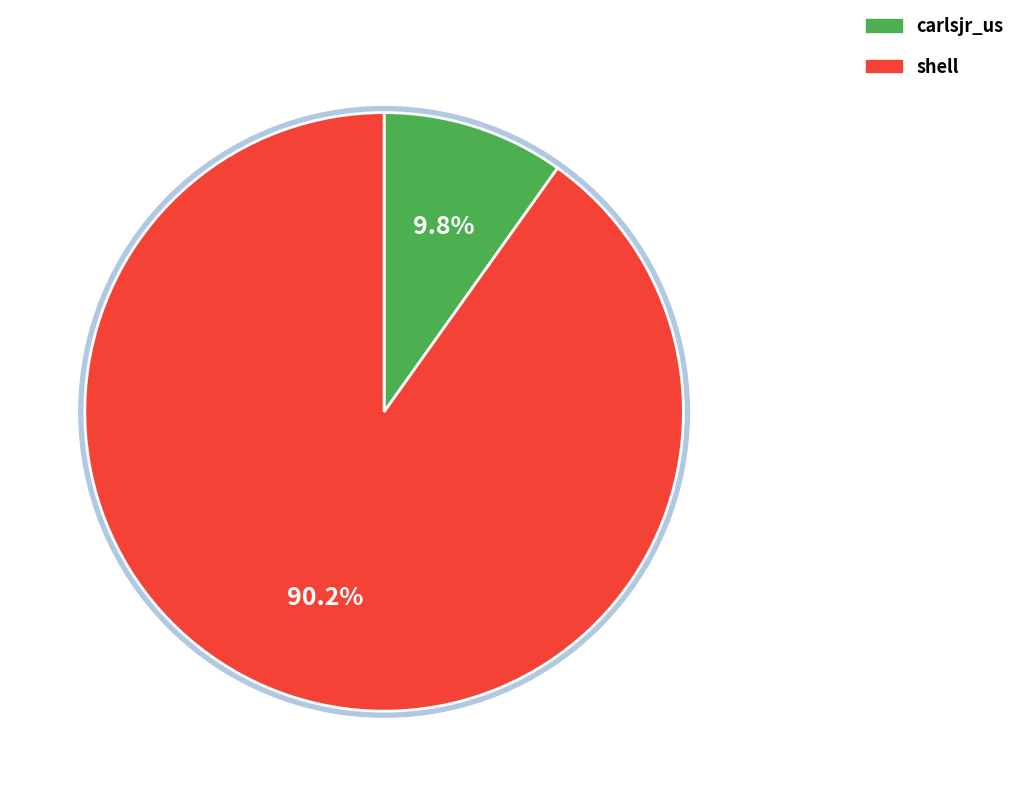

Which has a higher value, shell or carlsjr_us?

shell